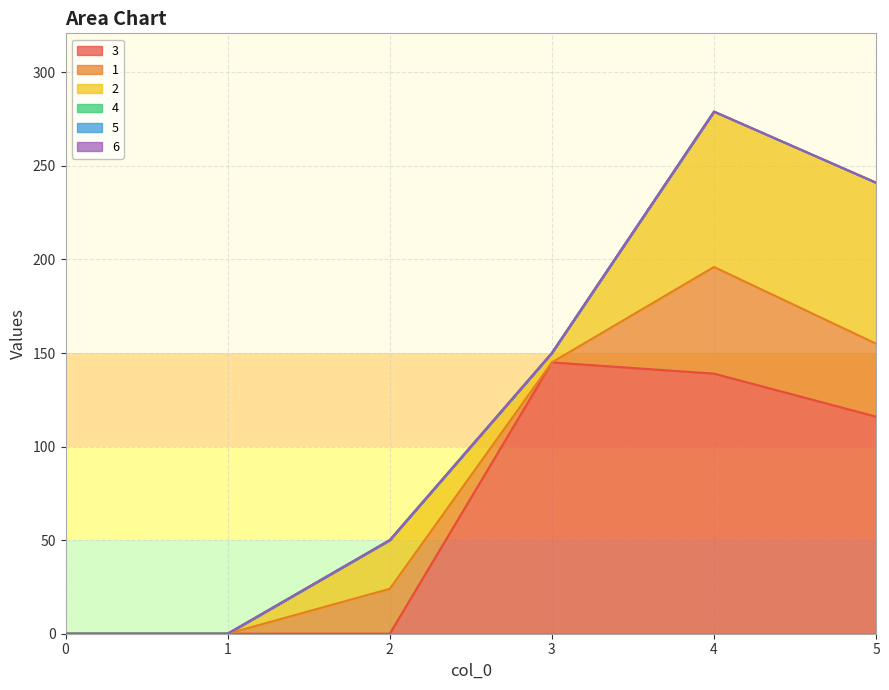

At which label is 1 closest to 28?

2